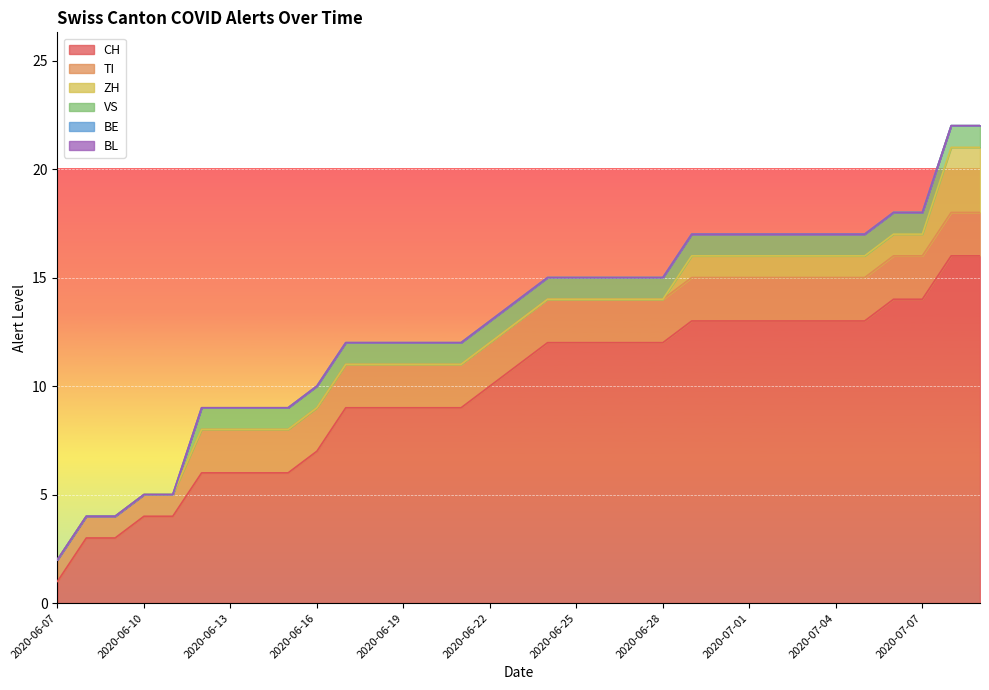

What are all the series names shown in the legend?

CH, TI, ZH, VS, BE, BL